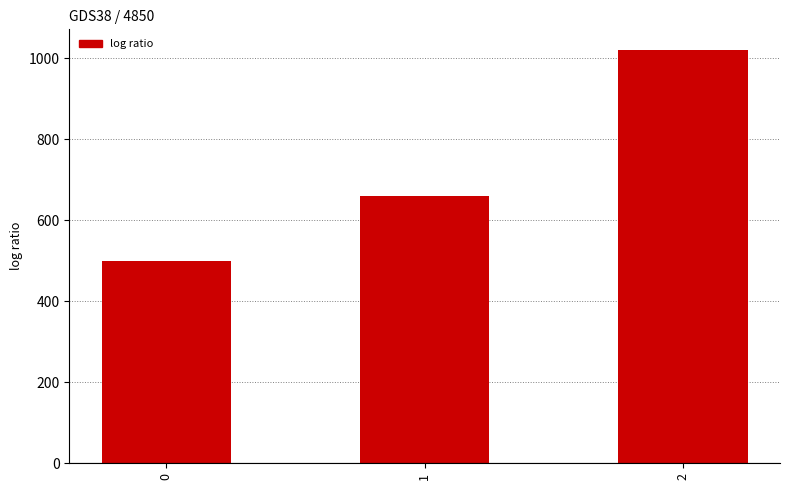

What is the approximate value at 2, to the nearest 10?

1020